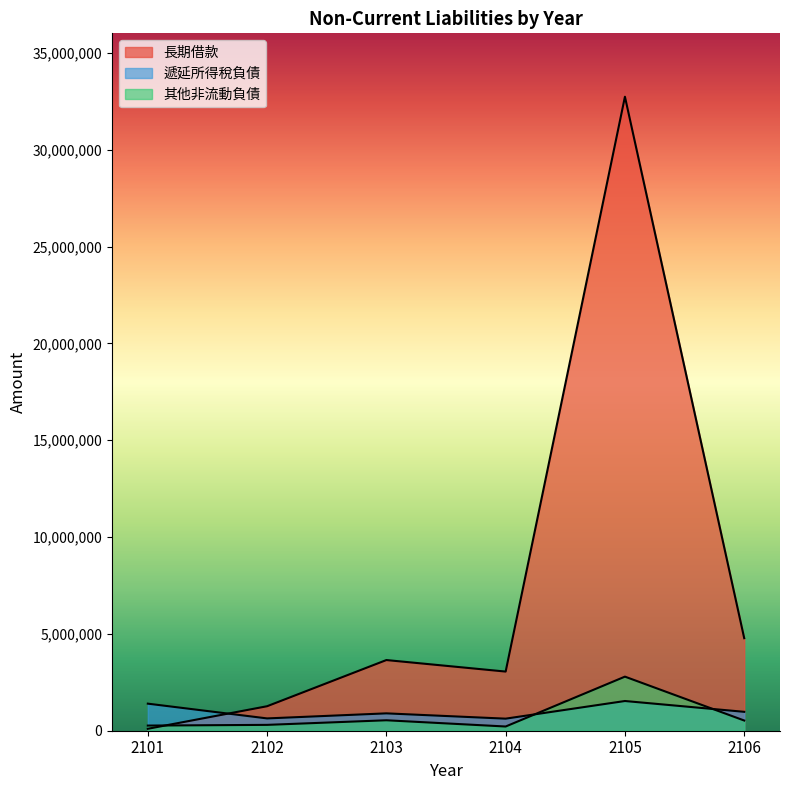

What is the sum of the 長期借款 values at 2101 and 2106?

4878000